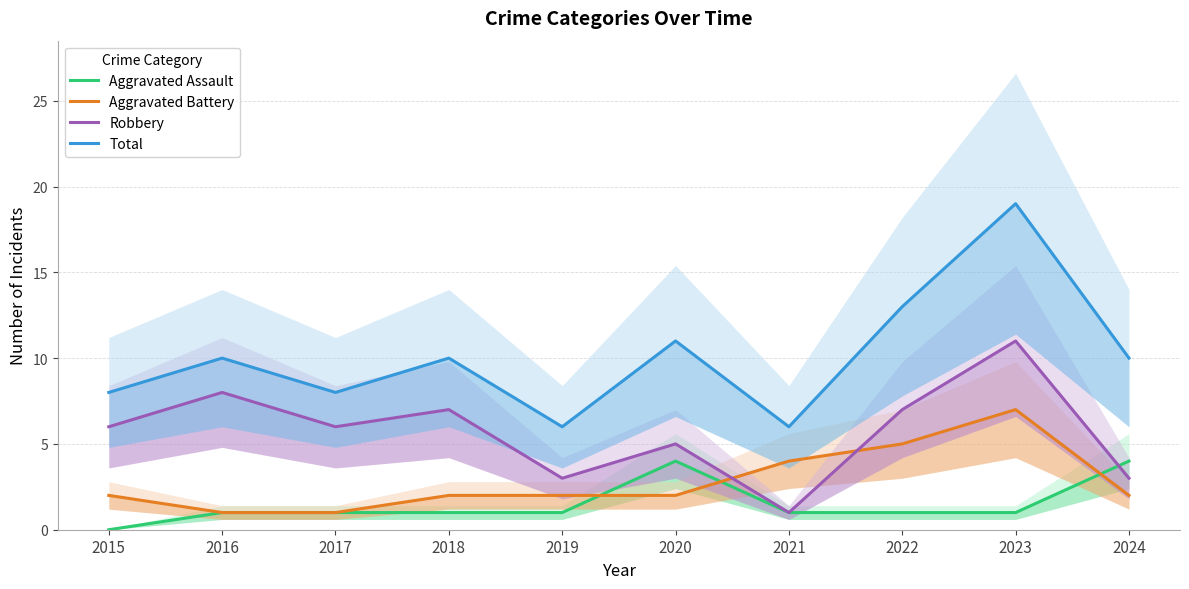

What value does the Aggravated Battery series have at 2020?

2